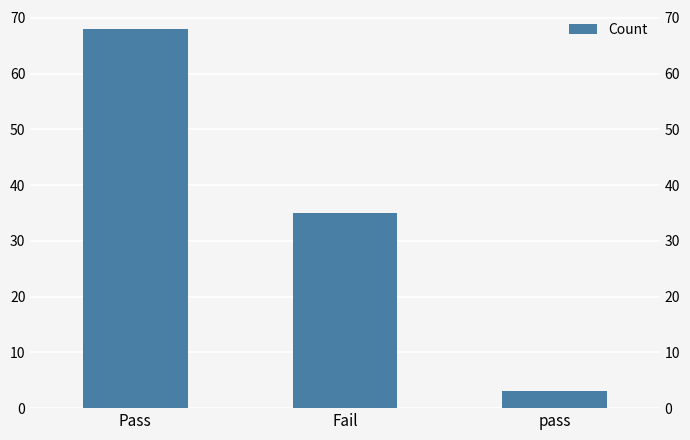

What is the sum of the values at pass and Pass?

71